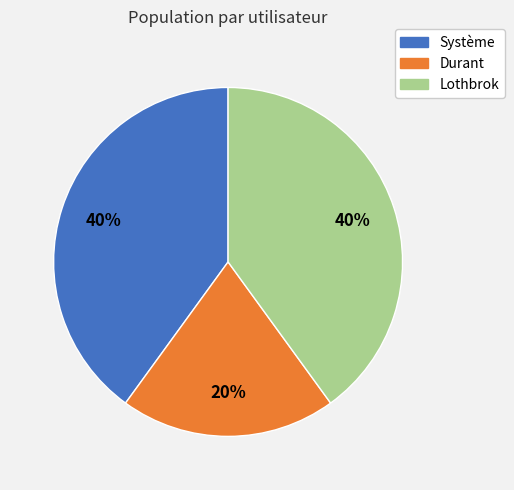

The Lothbrok slice represents 40% of the pie. True or false?

True